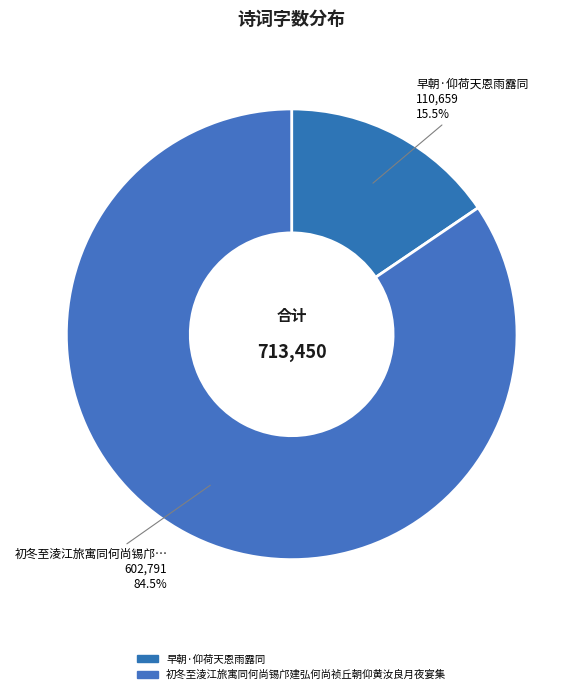

True or false: 初冬至淩江旅寓同何尚锡邝建弘何尚祯丘朝仰黄汝良月夜宴集 accounts for 84% of the total.

True